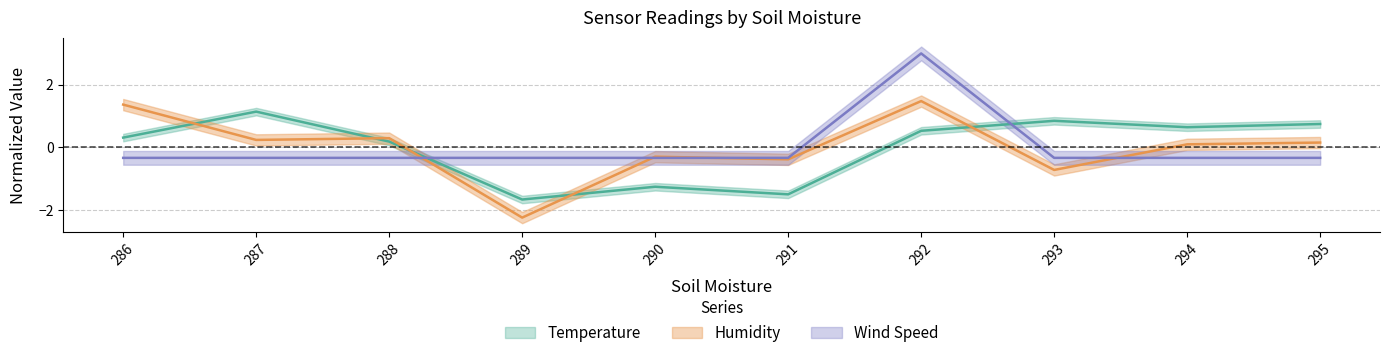

How many interior local peaks does the Humidity series have?

3